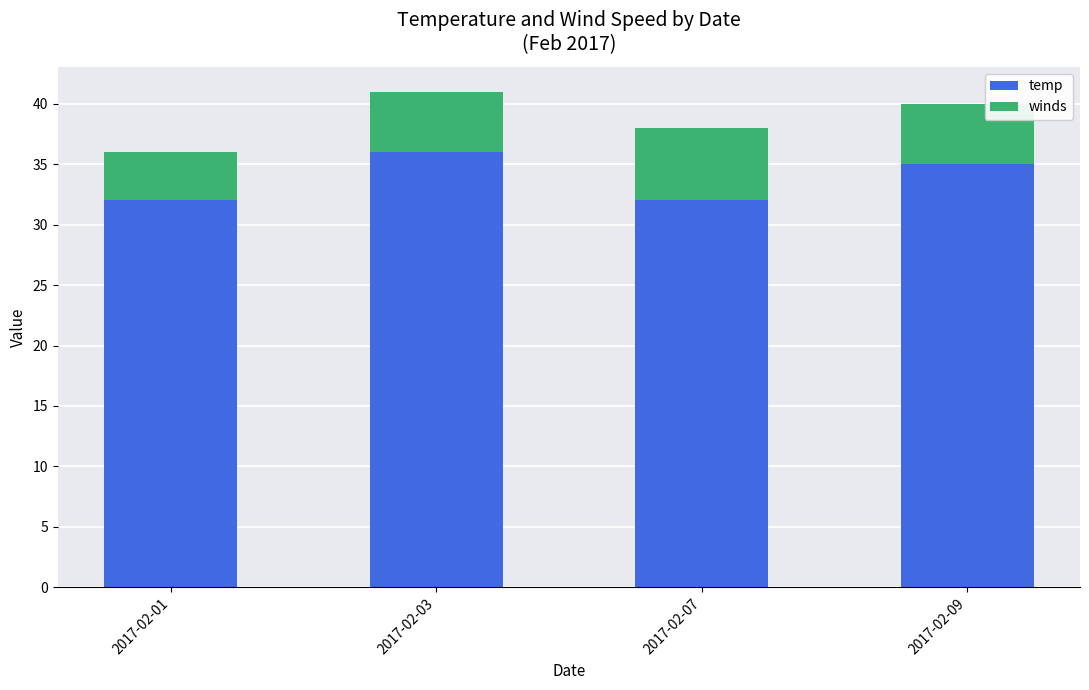

True or false: temp has a value of 56 at 2017-02-01.

False